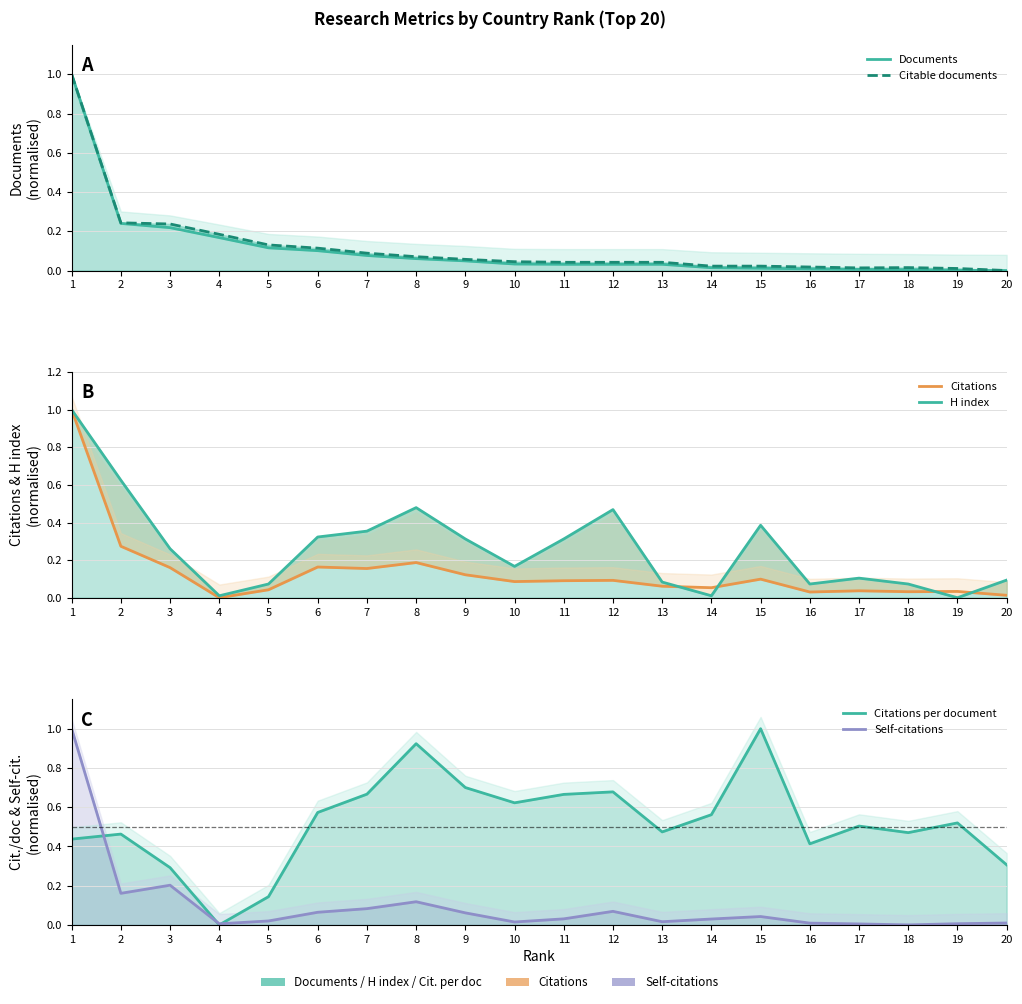

What is the sum of all Citable documents values?

2.4